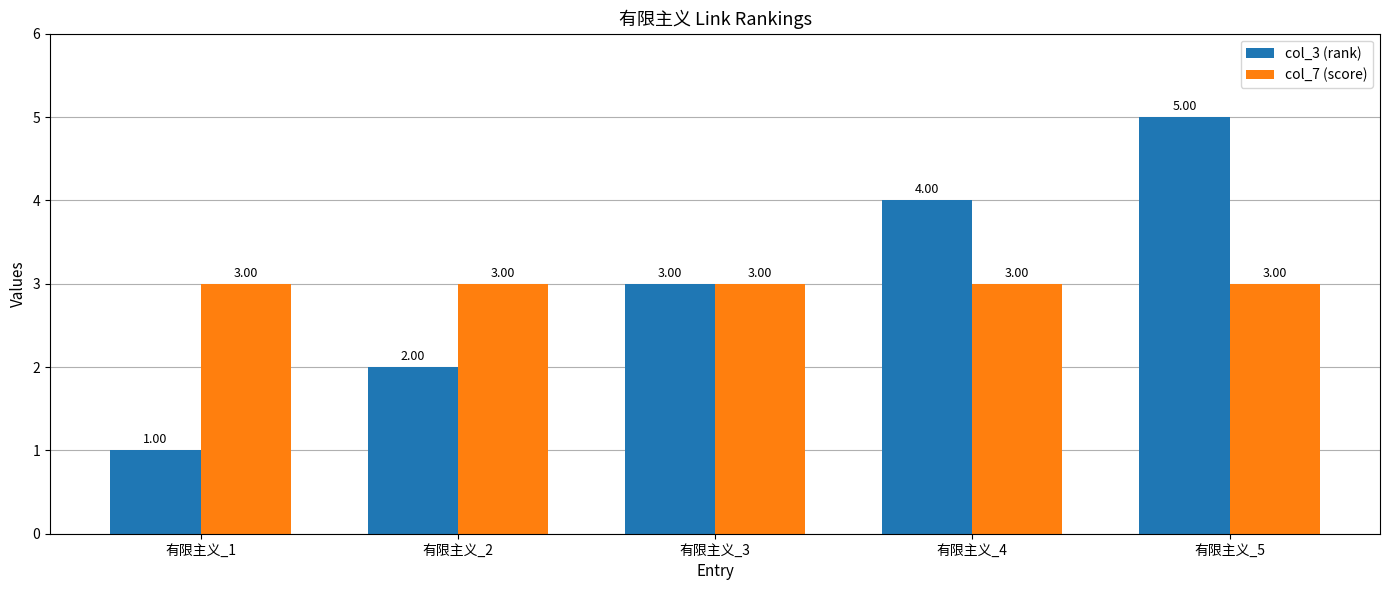

What is the average value of the col_3 (rank) series?

3